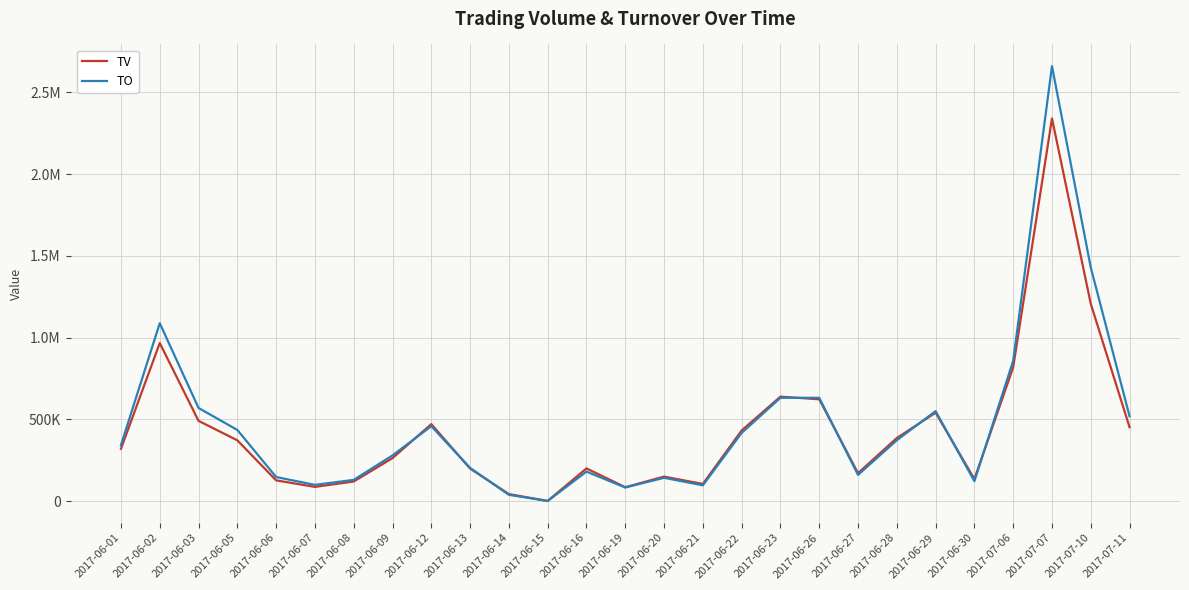

Is this an area chart (filled region under the line)?

No